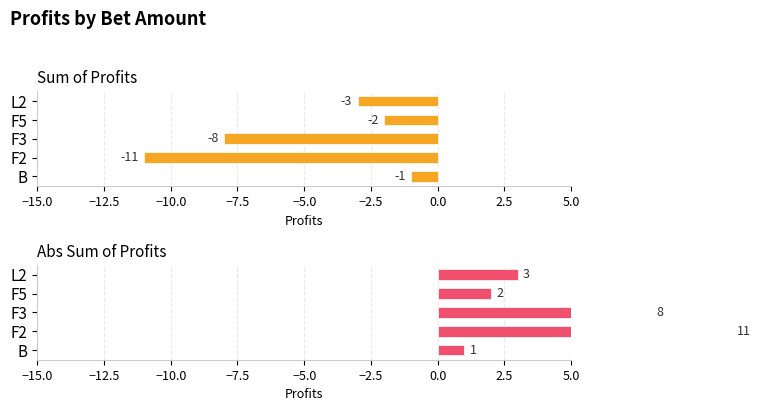

Which series has the largest range (max minus min)?

Sum of Profits